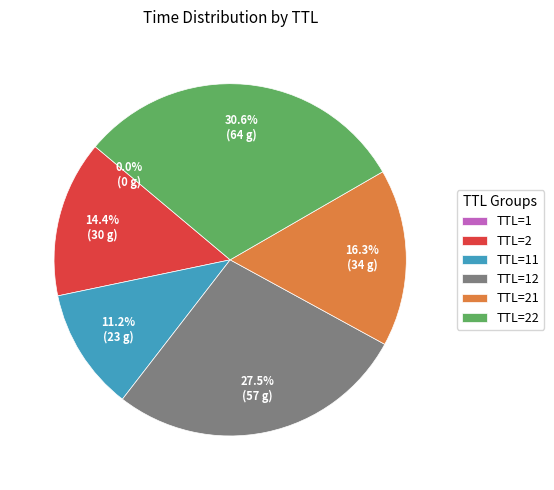

What percentage is NOT represented by TTL=22?

69.4%